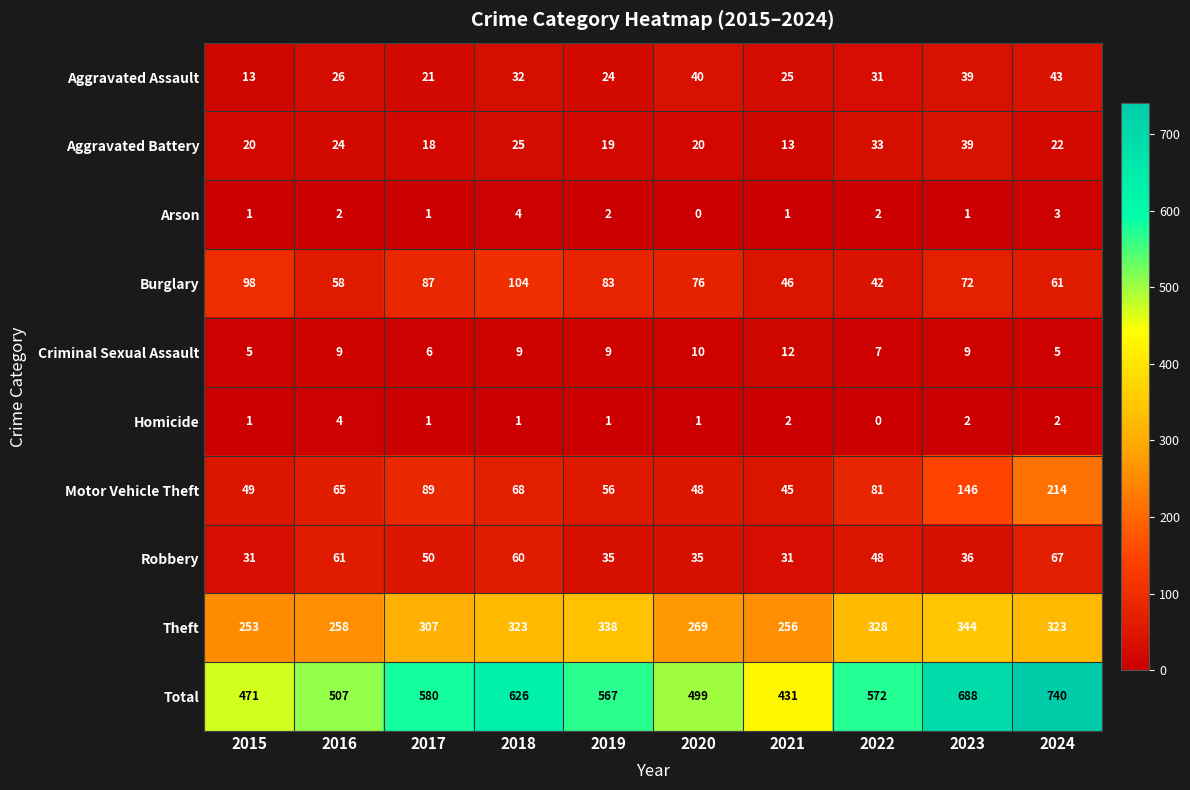

True or false: Aggravated Assault has a value of 25 at 2021.

True